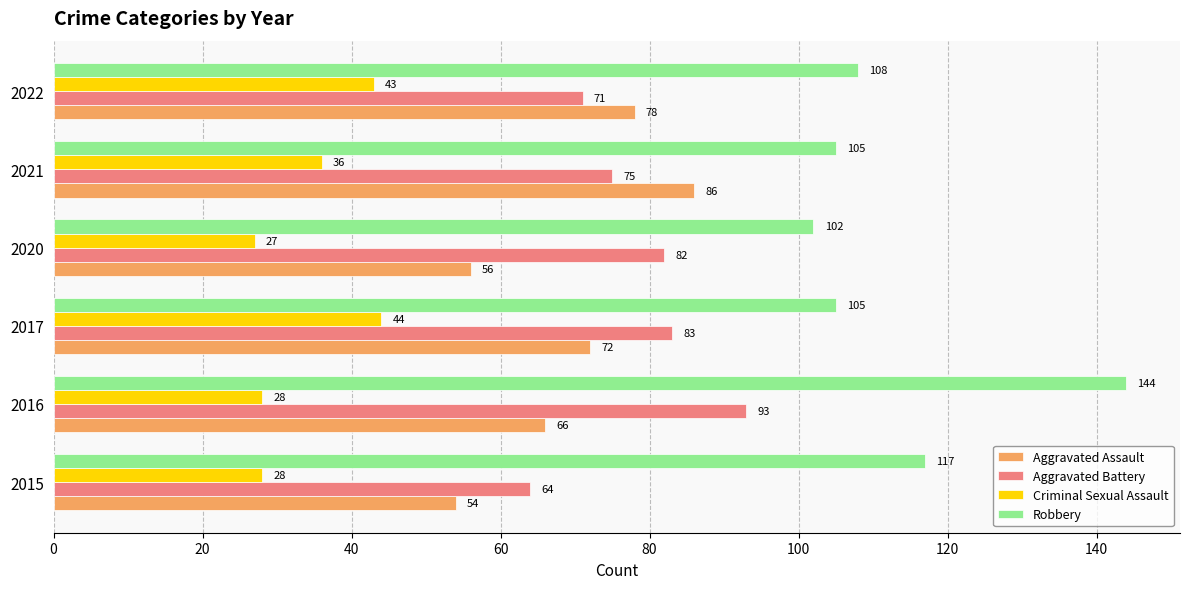

What is the difference between the second highest and second lowest values in the Criminal Sexual Assault series?

15